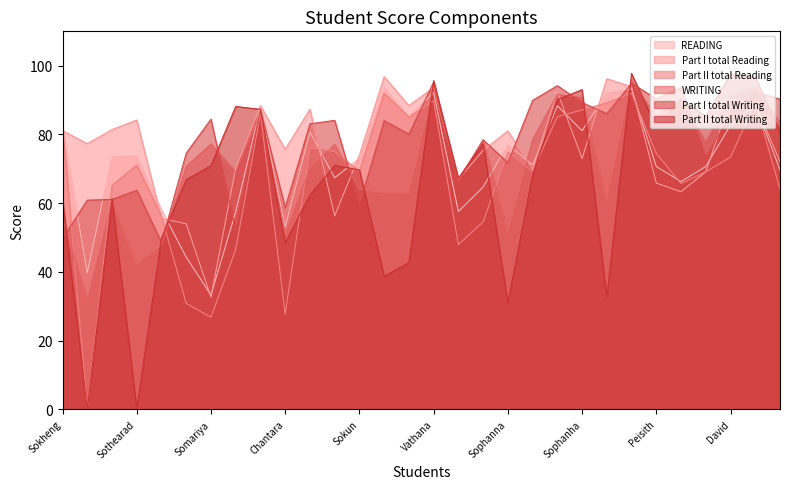

At which category is the sum across all series the highest?

Sarakvich Molika